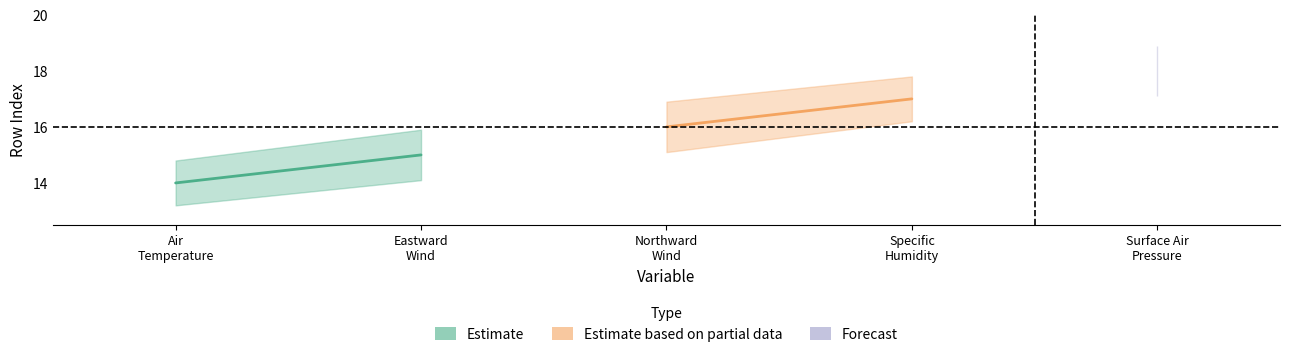

What is the highest value of the Estimate series?

15